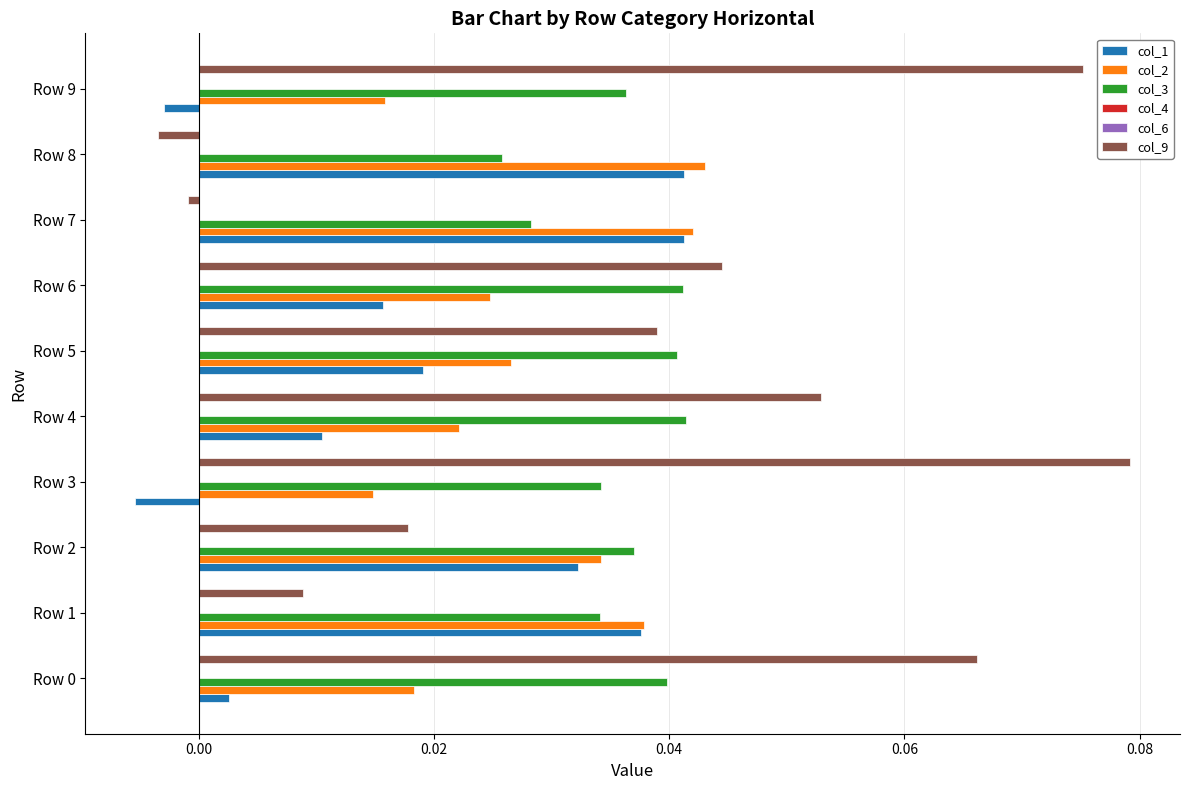

How many groups of bars are there?

10